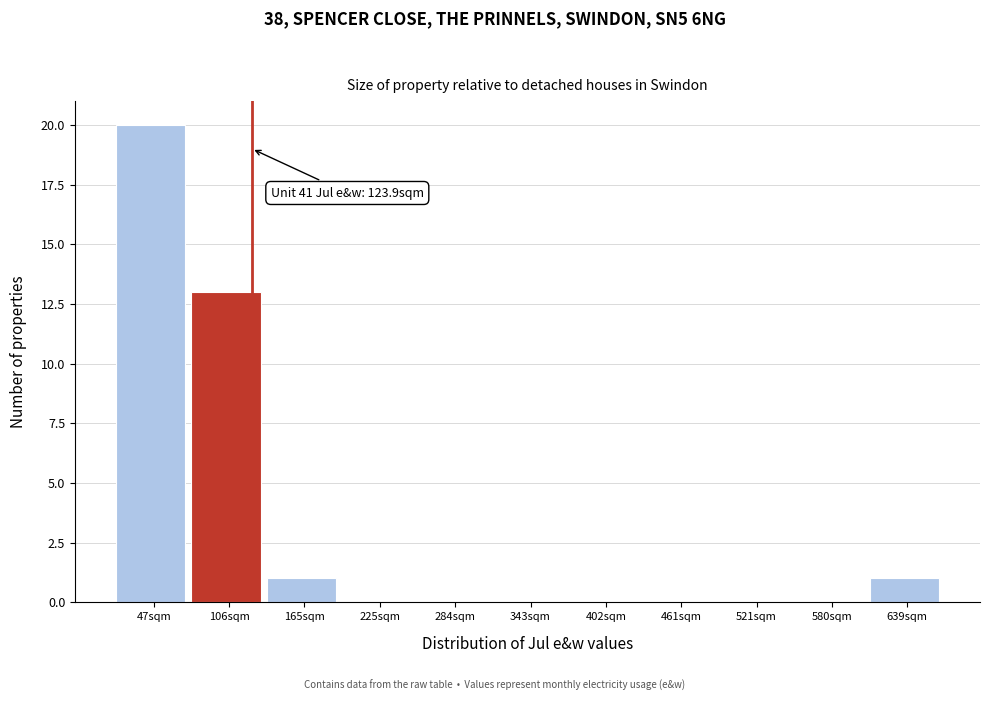

Over which range of the x-axis is the bar tallest?

20 to 80